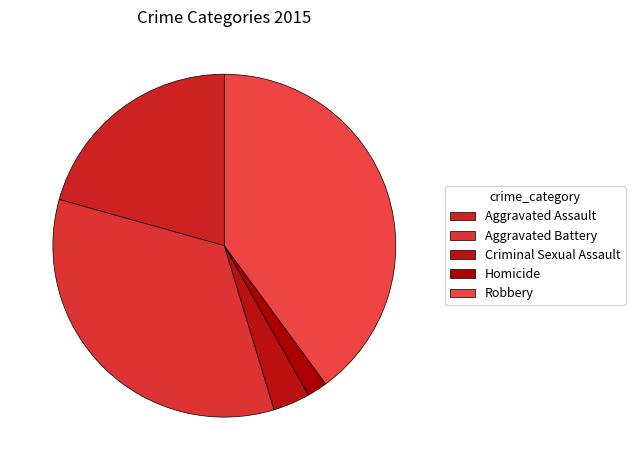

The Homicide slice represents 1% of the pie. True or false?

False